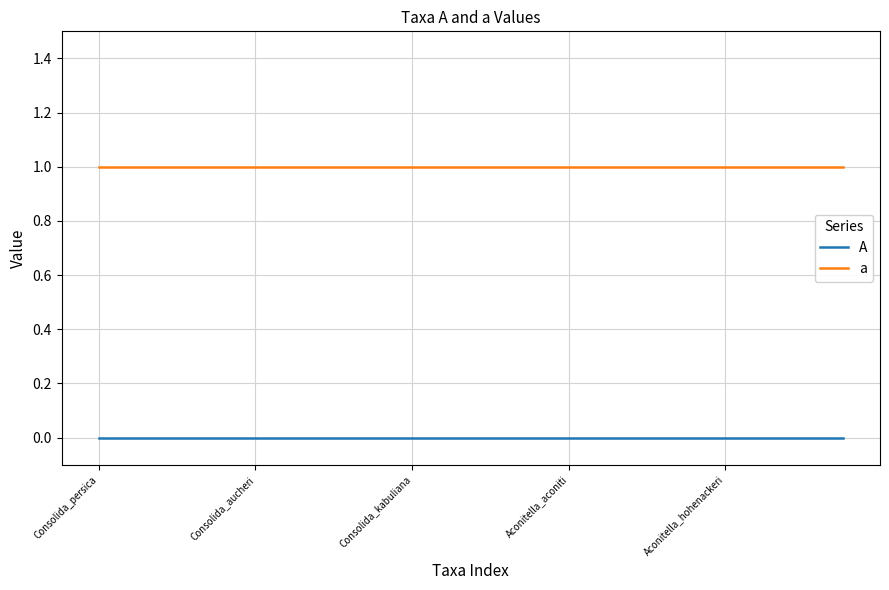

True or false: A and a cross at least once.

False